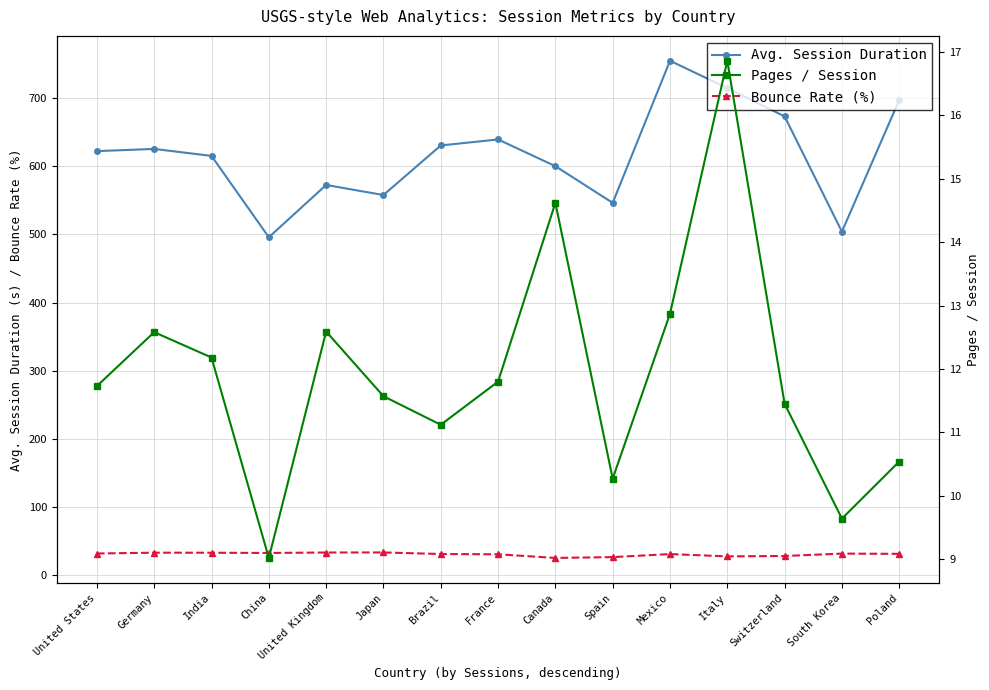

What is the value of the Avg. Session Duration point at the 15th from the left?

697.0